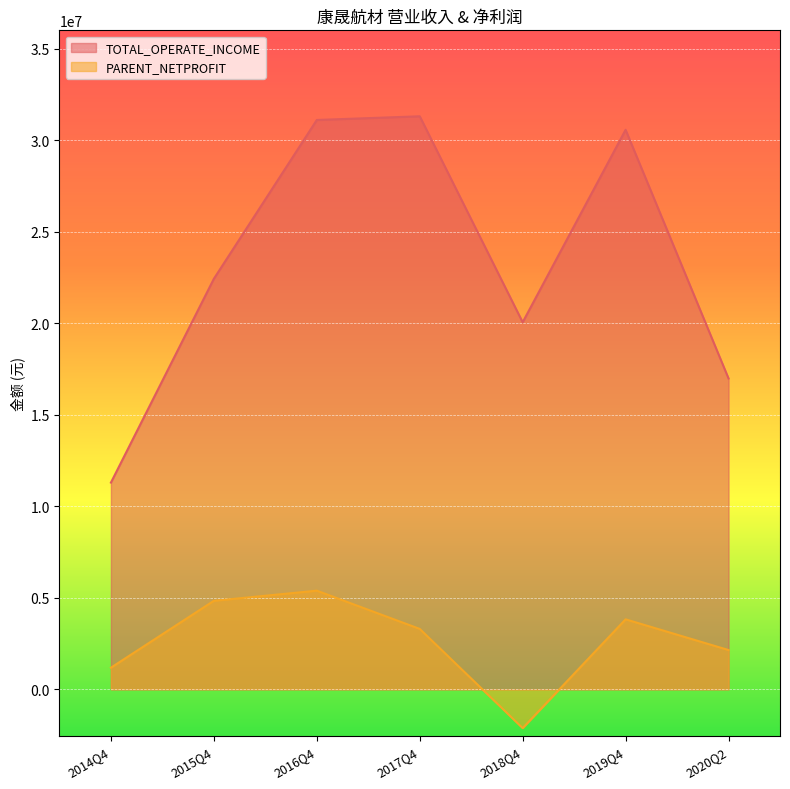

What is the value of the TOTAL_OPERATE_INCOME point at the 2nd from the left?

22429340.2